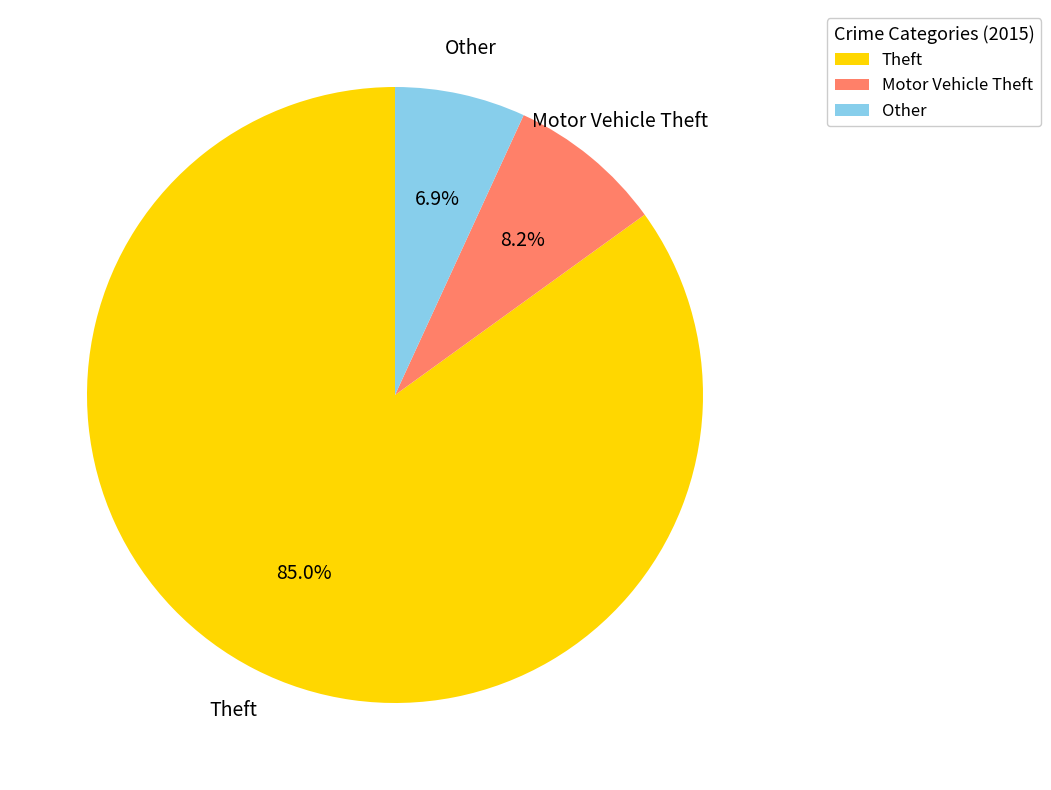

Does any single category account for the majority?

Yes